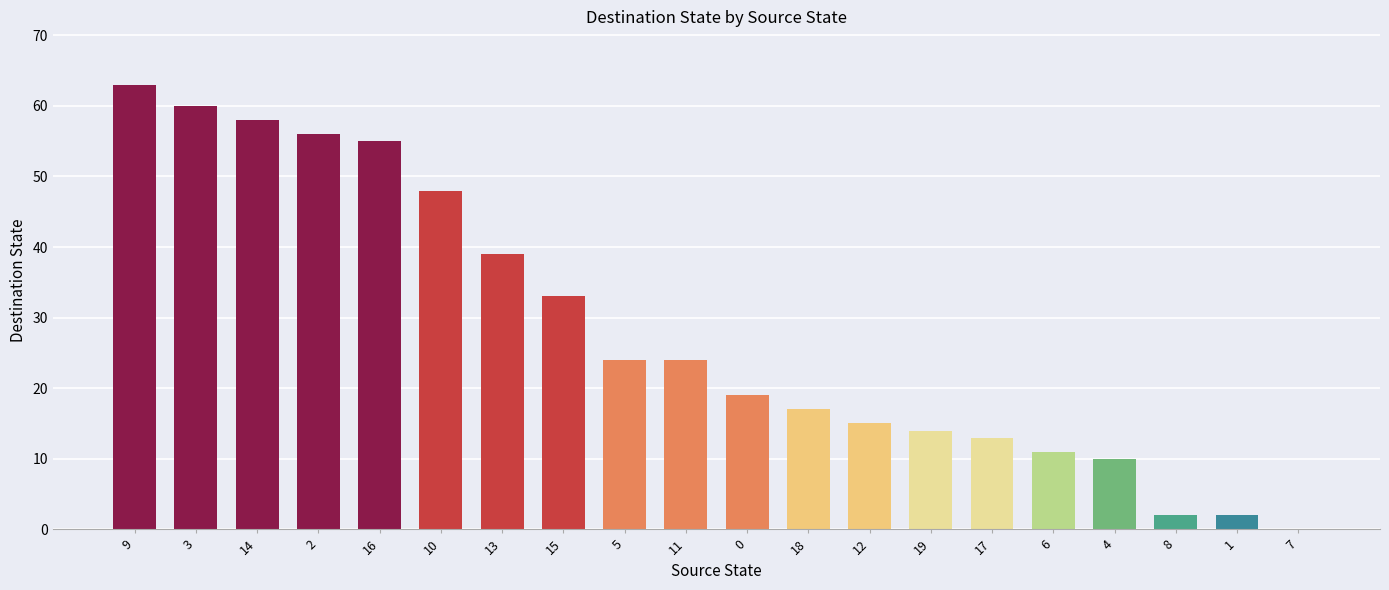

Reading left to right, extract all data points from this chart.

63	60	58	56	55	48	39	33	24	24	19	17	15	14	13	11	10	2	2	0